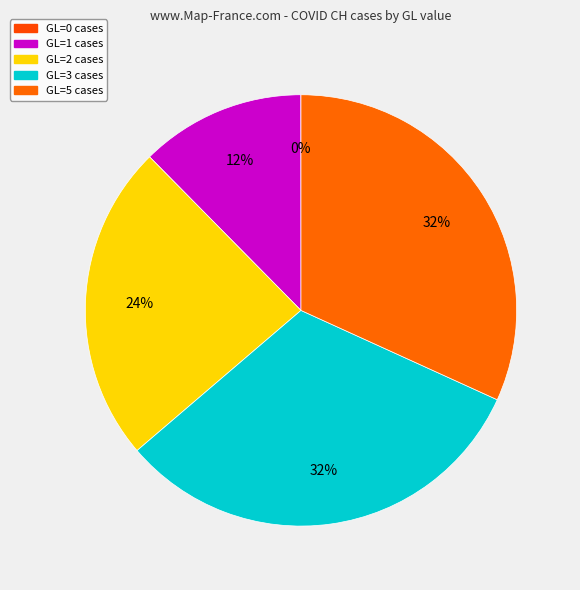

Does any single category account for the majority?

No